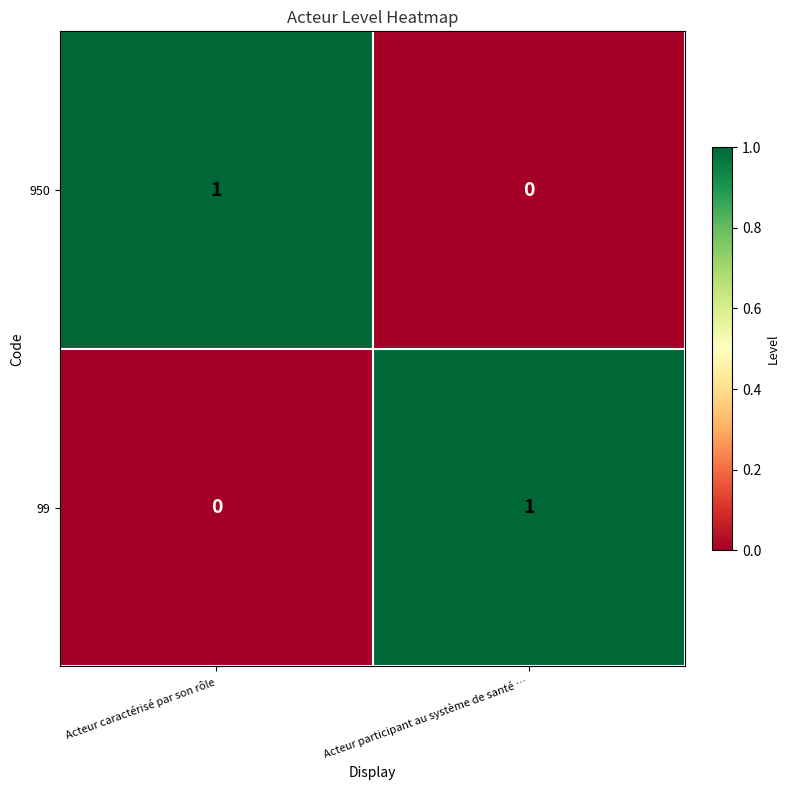

Where is 99 nearest to the value 0?

Acteur caractérisé par son rôle